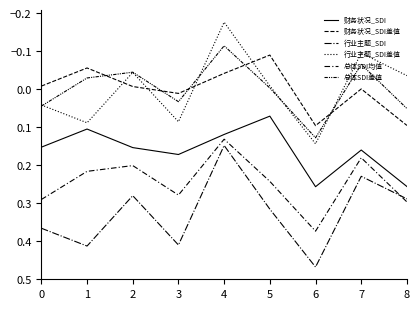

True or false: 财务状况_SDI has more than 2 interior local peaks.

False